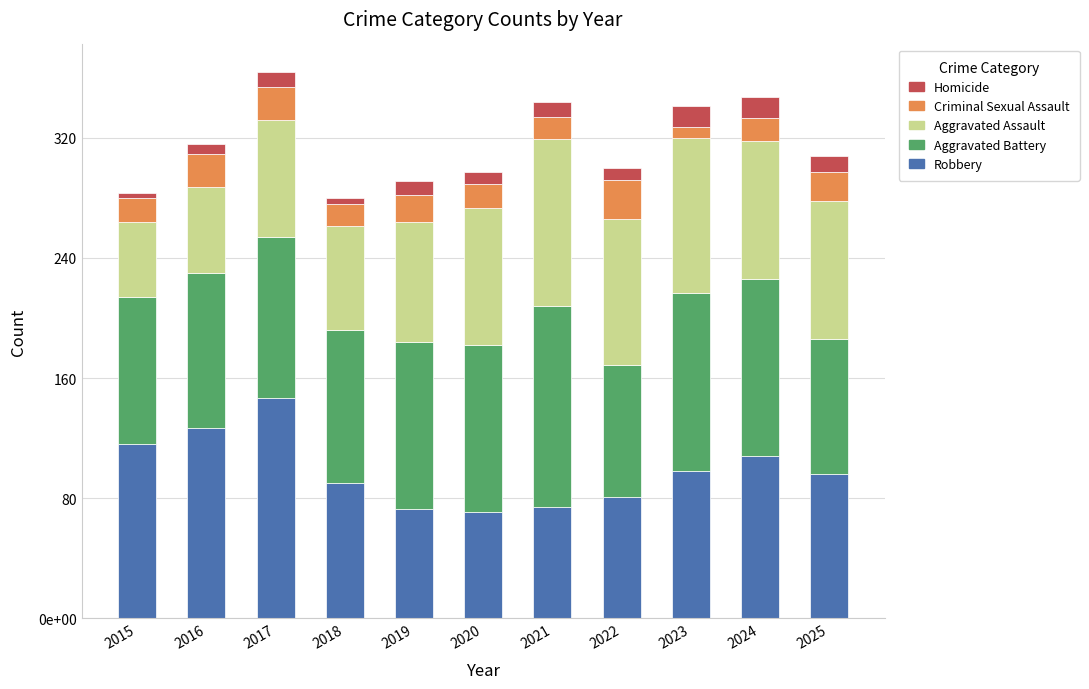

Does the chart contain stacked bars?

Yes